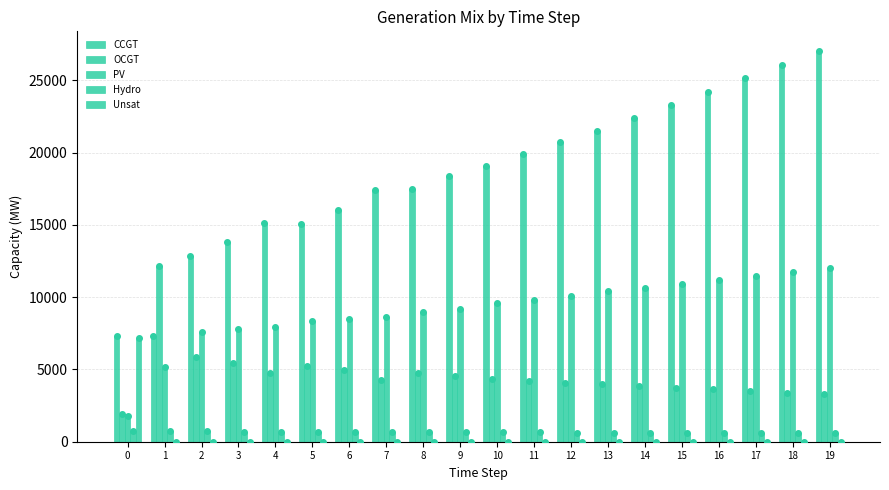

At which category does the chart reach its minimum across all series?

3